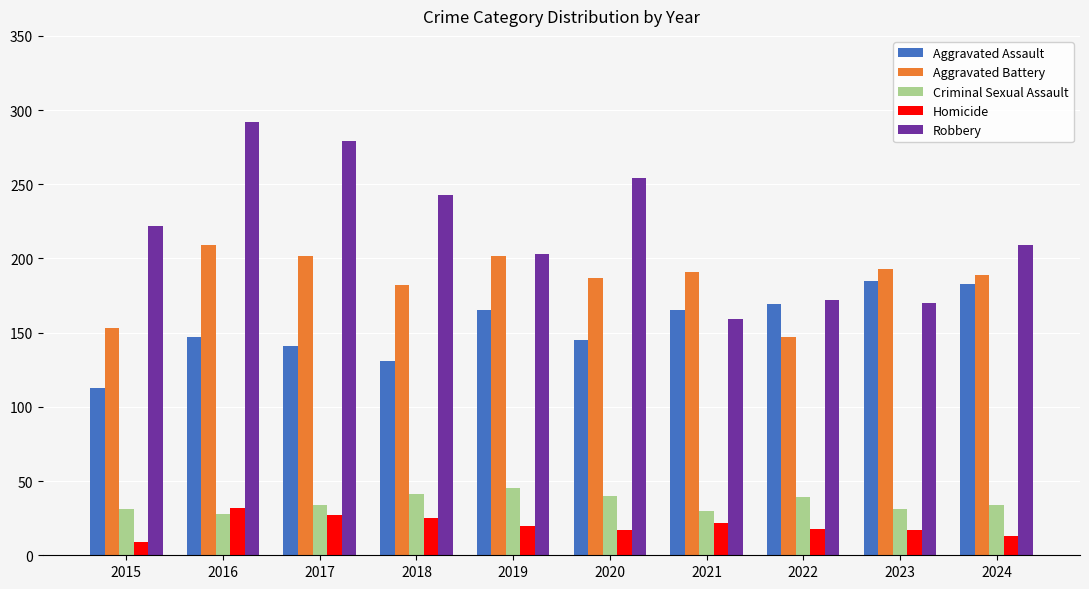

What is the sum of all Criminal Sexual Assault values?

353